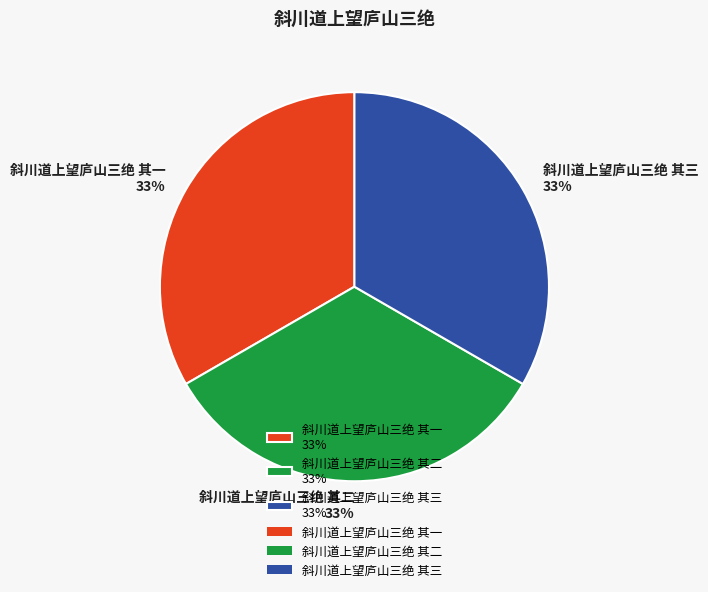

What is the ratio of the value at 斜川道上望庐山三绝 其三 to the value at 斜川道上望庐山三绝 其二?

1.0